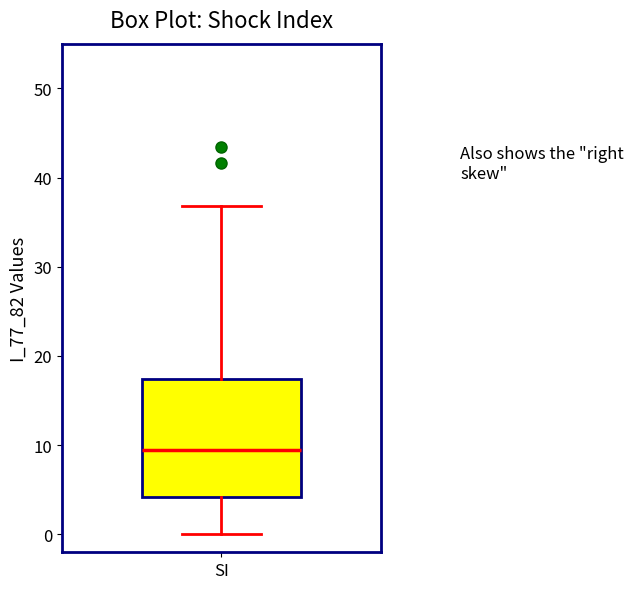

Where does the median line of the box for SI sit on the y-axis? The values are not printed on the chart, so give them approximately, as read against the axis.

9